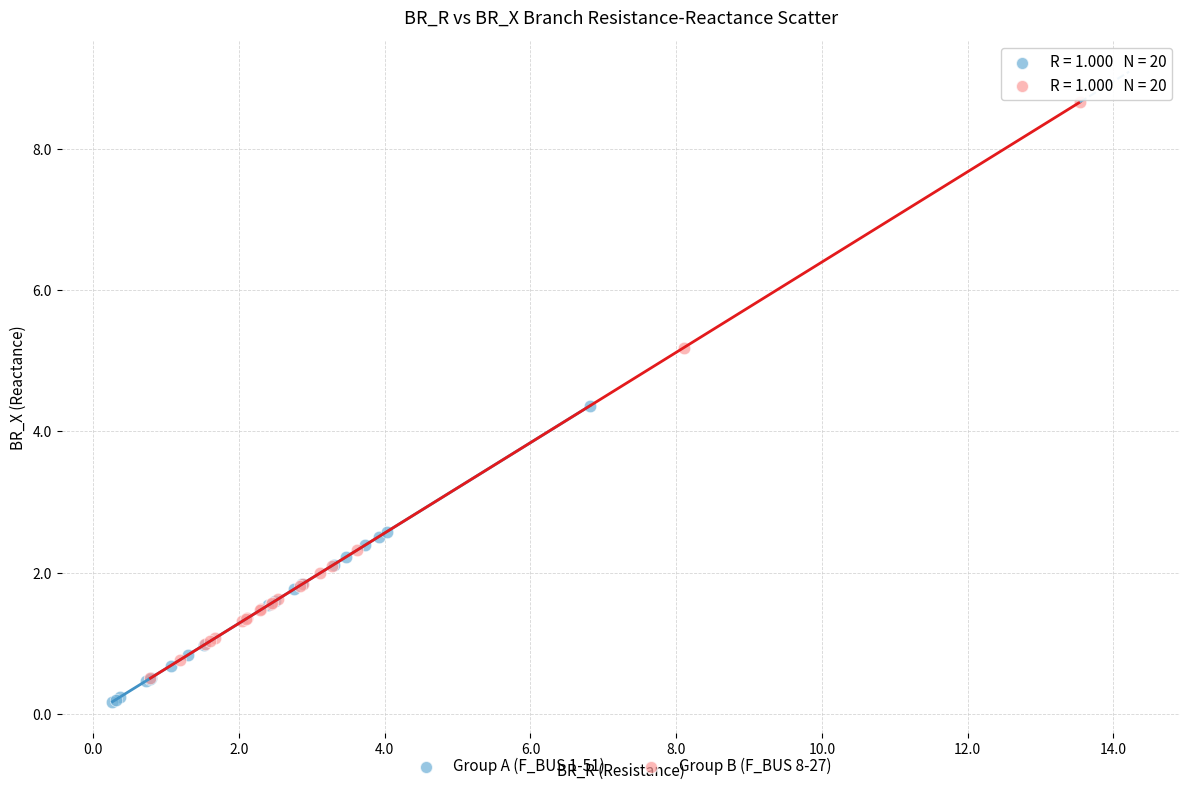

Which series has the largest Y range (max minus min)?

Group B (F_BUS 8-27)